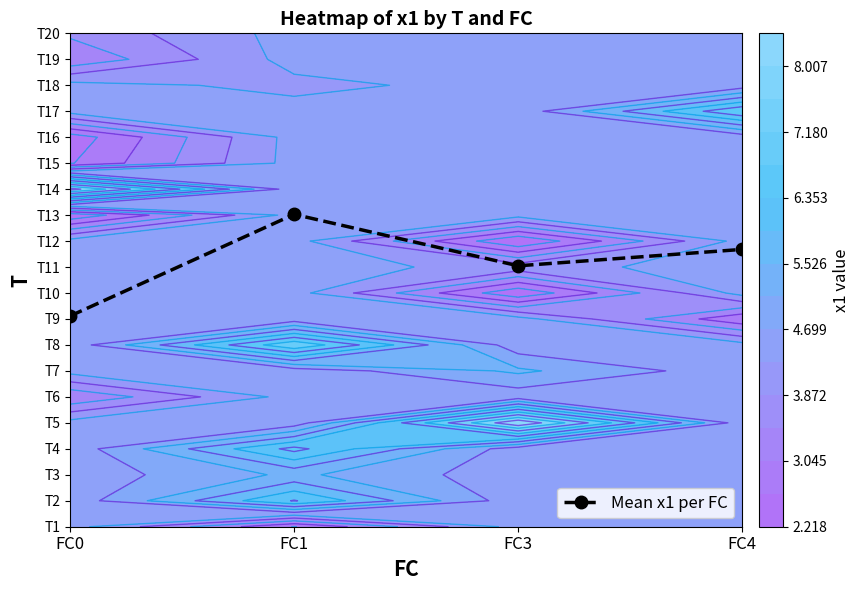

The value at FC0 is 8.1. True or false?

True